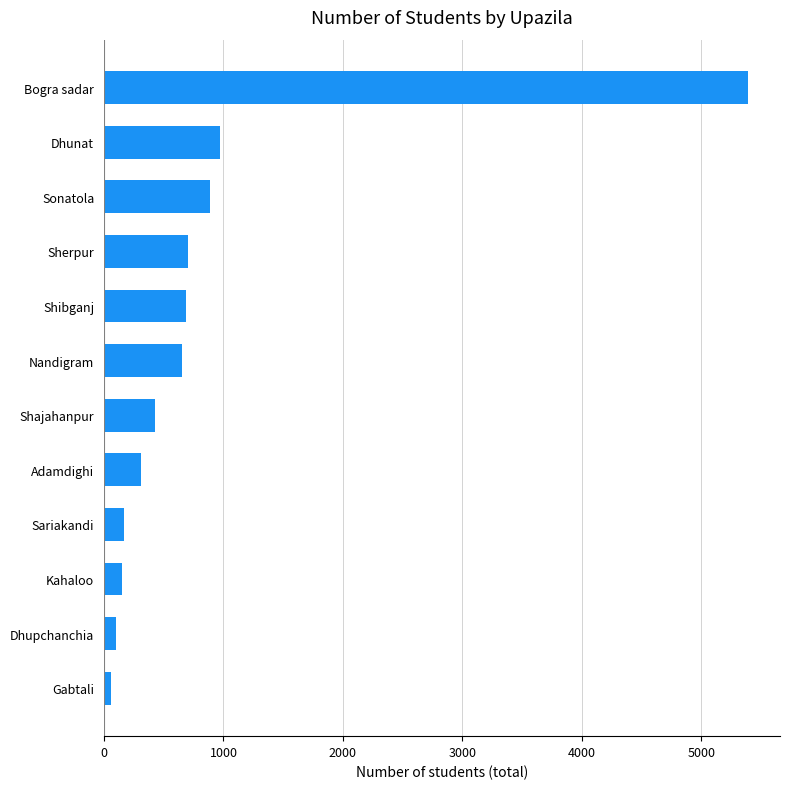

What value does the data have at Sariakandi?

168